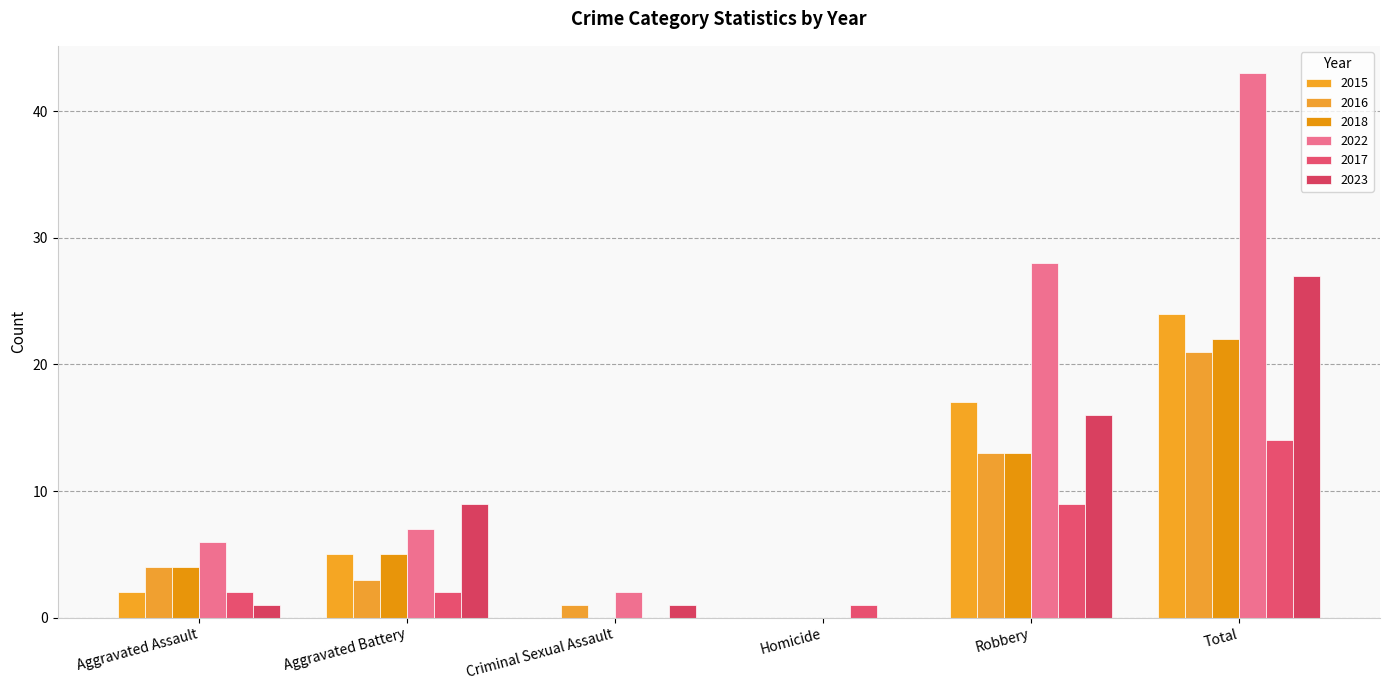

How many groups of bars are there?

6